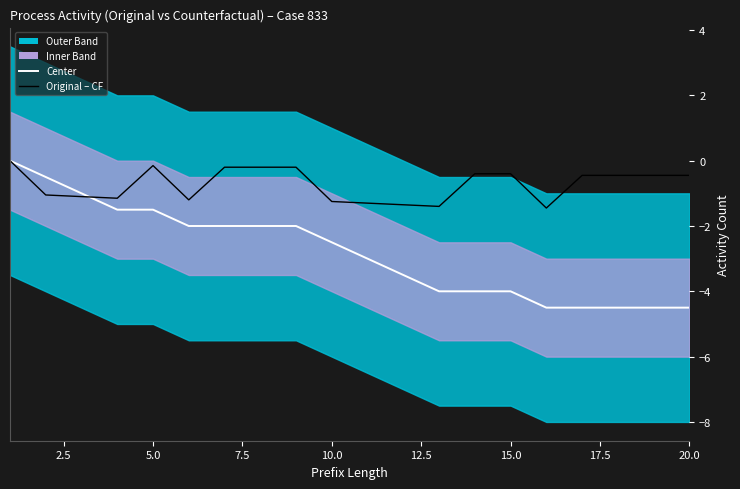

What is the spread (max minus min) of values at 14?

3.6